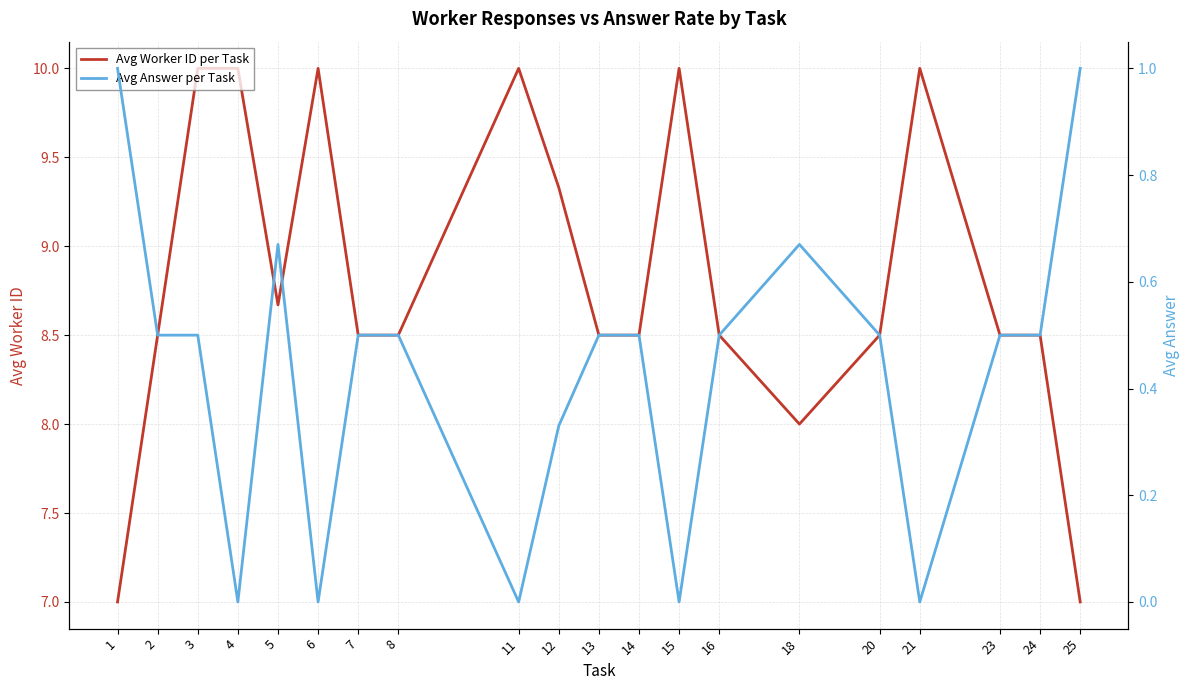

Does the chart display data point markers on the line(s)?

No